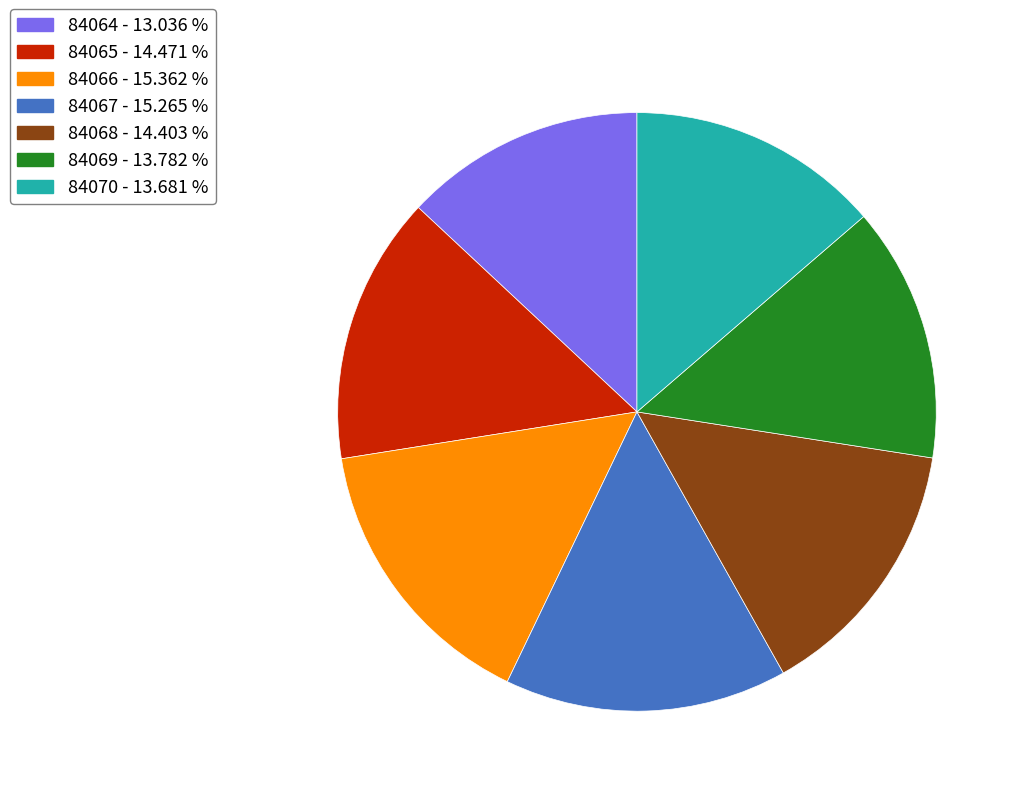

Count the number of slices in the pie.

7